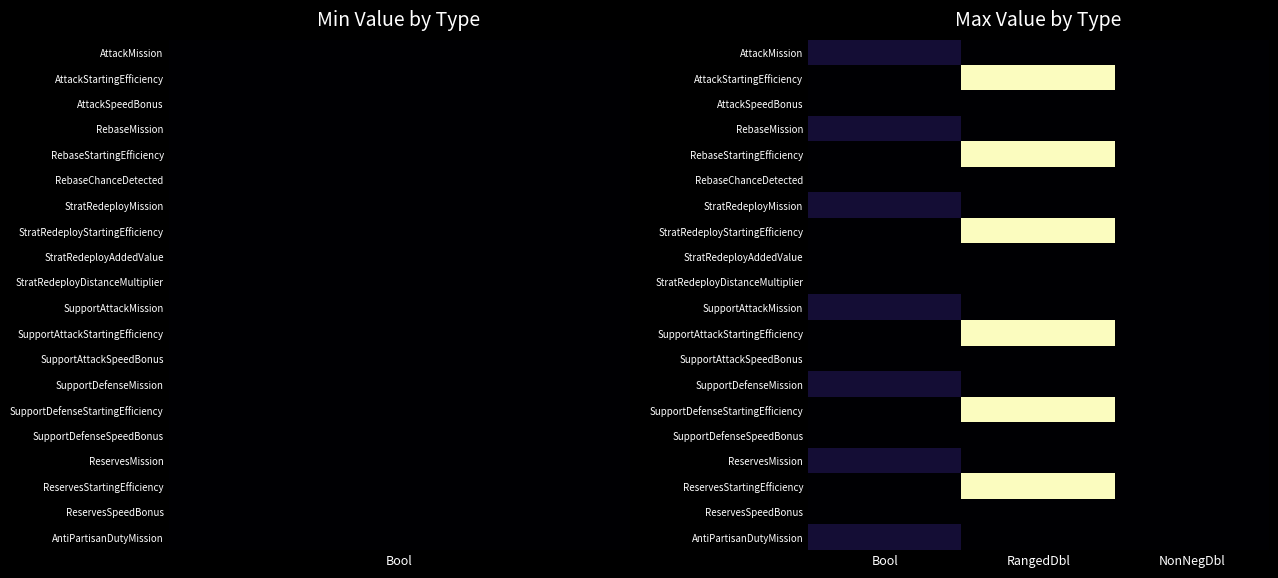

At RangedDbl, list the series in order from smallest to largest.

AttackMission, AttackSpeedBonus, RebaseMission, RebaseChanceDetected, StratRedeployMission, StratRedeployAddedValue, StratRedeployDistanceMultiplier, SupportAttackMission, SupportAttackSpeedBonus, SupportDefenseMission, SupportDefenseSpeedBonus, ReservesMission, ReservesSpeedBonus, AntiPartisanDutyMission, AttackStartingEfficiency, RebaseStartingEfficiency, StratRedeployStartingEfficiency, SupportAttackStartingEfficiency, SupportDefenseStartingEfficiency, ReservesStartingEfficiency